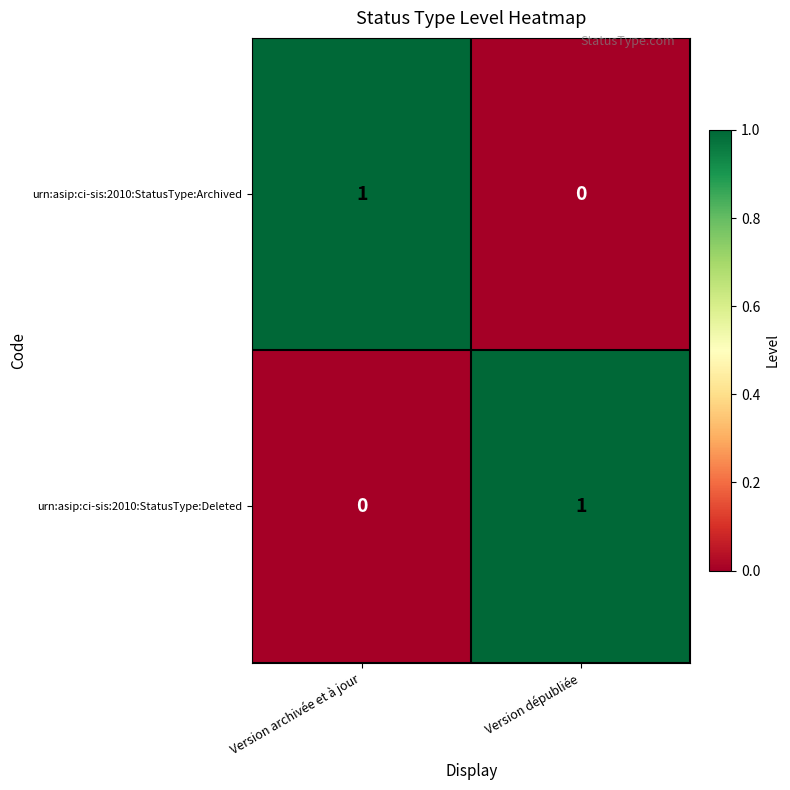

At which label is urn:asip:ci-sis:2010:StatusType:Deleted closest to 0?

Version archivée et à jour